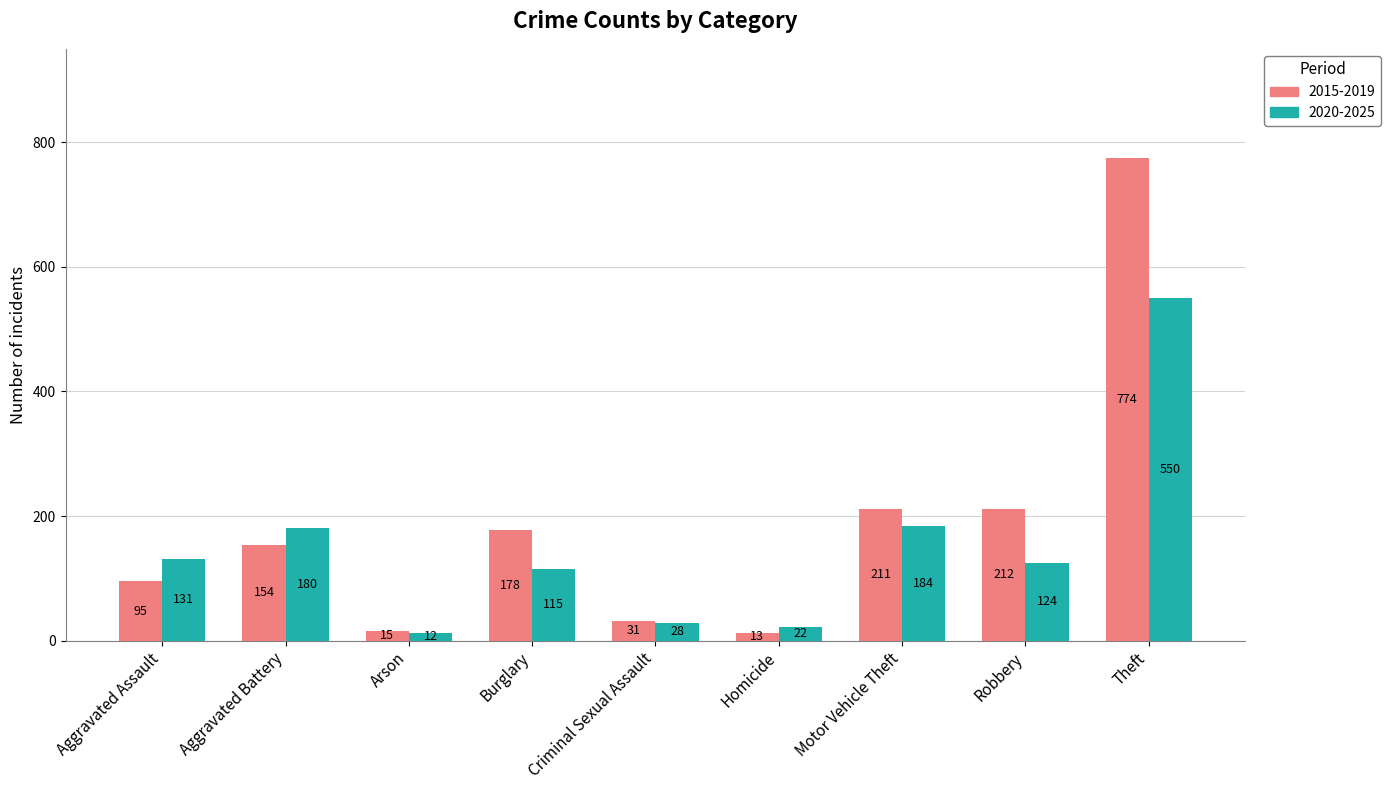

At which category is the sum across all series the highest?

Theft